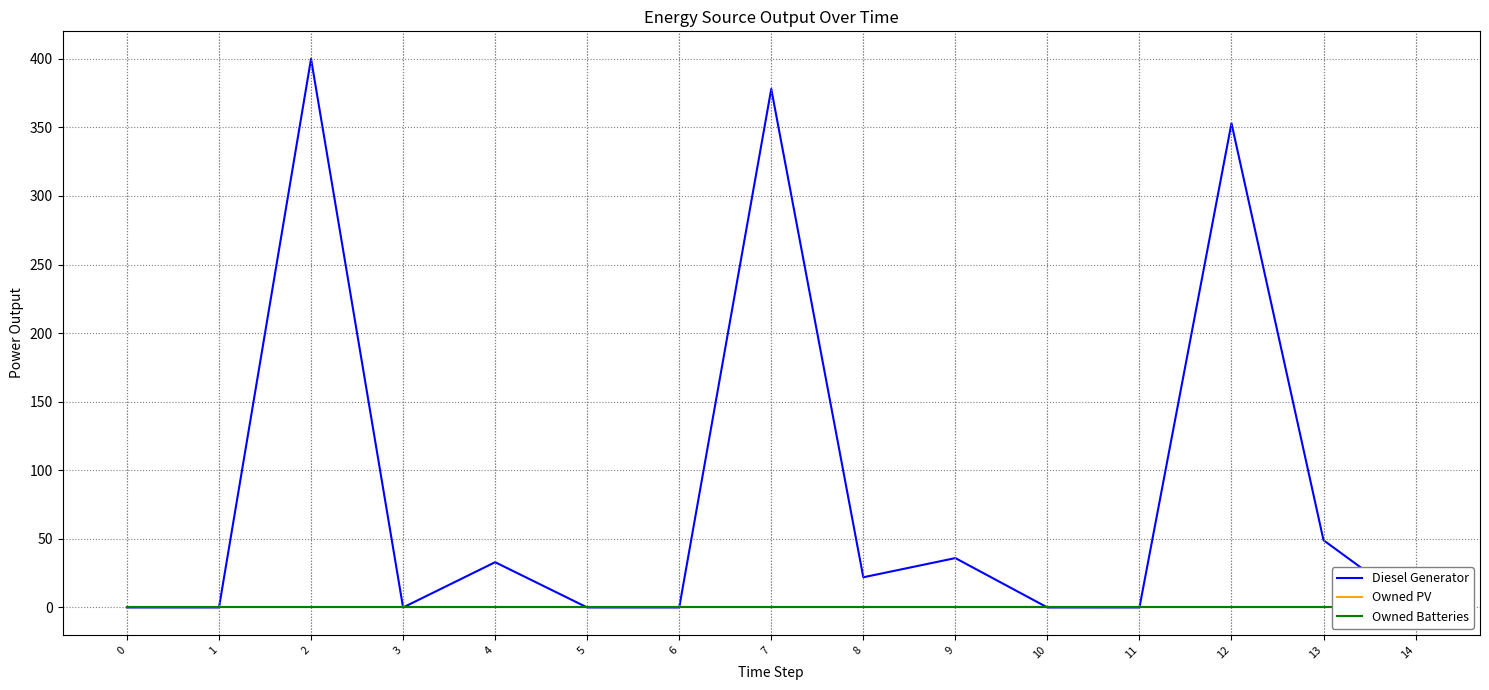

True or false: Diesel Generator and Owned PV intersect in this chart.

False